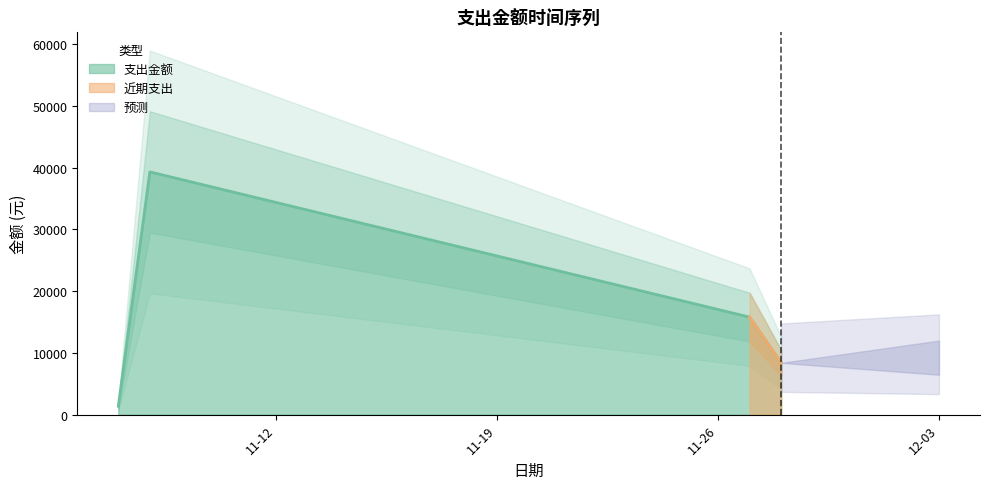

What is the maximum value for 支出金额?

39330.0